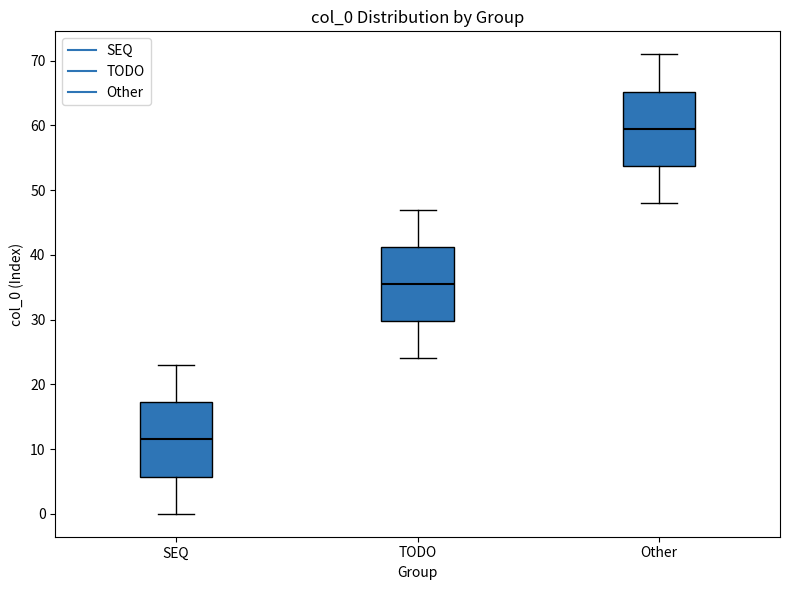

Where is the lower edge of the box for TODO on the y-axis? The values are not printed on the chart, so give them approximately, as read against the axis.

30